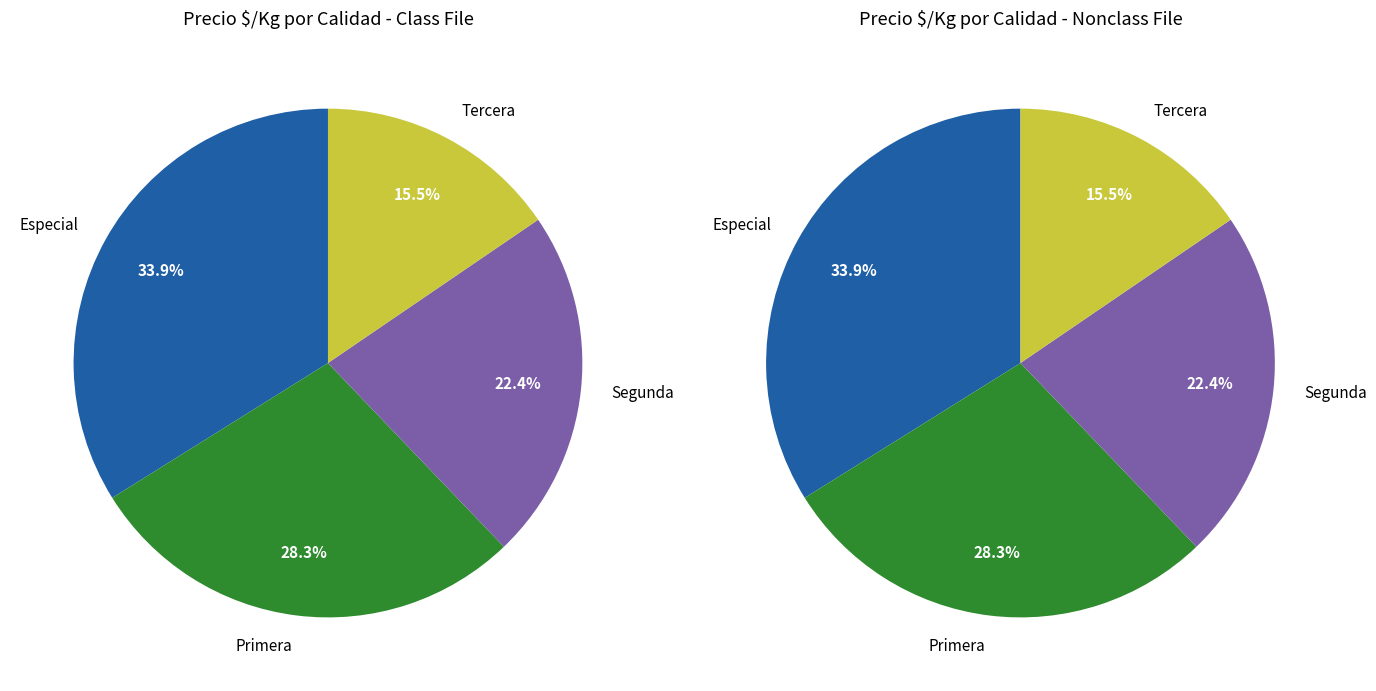

True or false: Segunda accounts for 1% of the total.

False